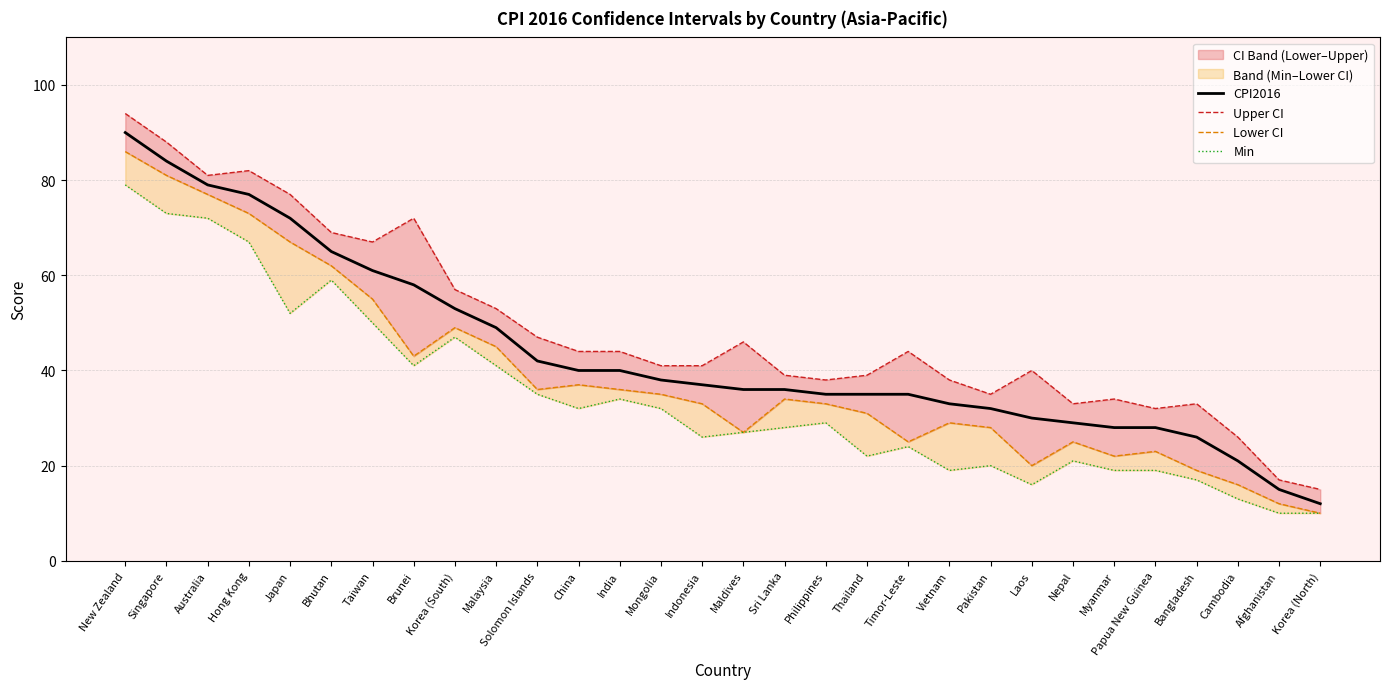

True or false: CPI2016 has a value of 54 at Laos.

False